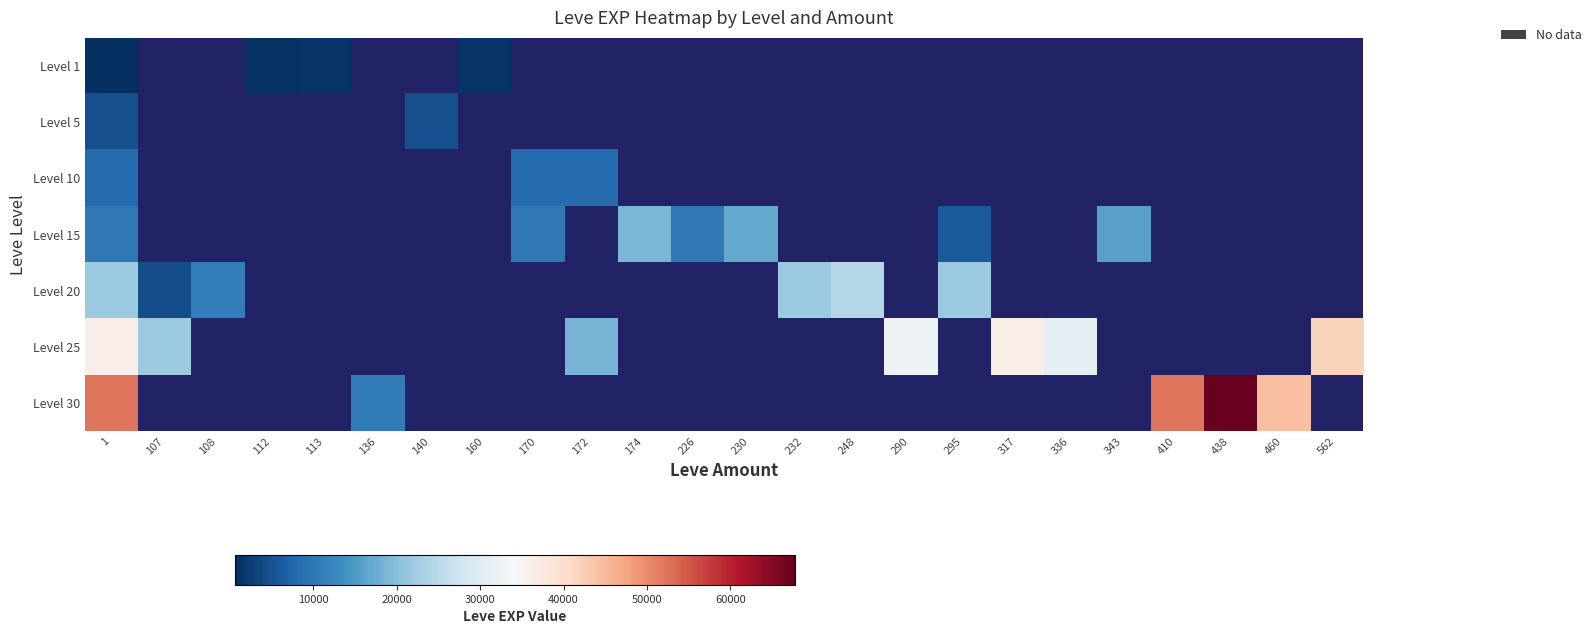

What is the maximum value shown in the chart?

67730.0